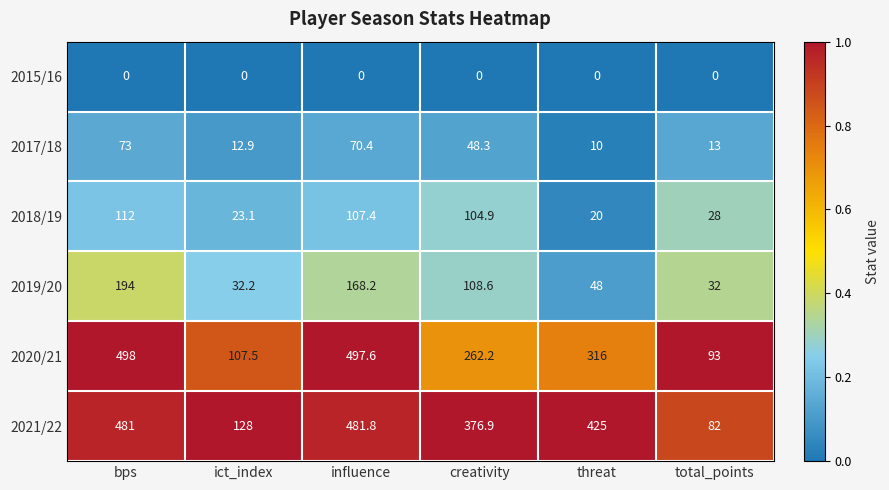

Which series has the largest total across all categories?

2021/22